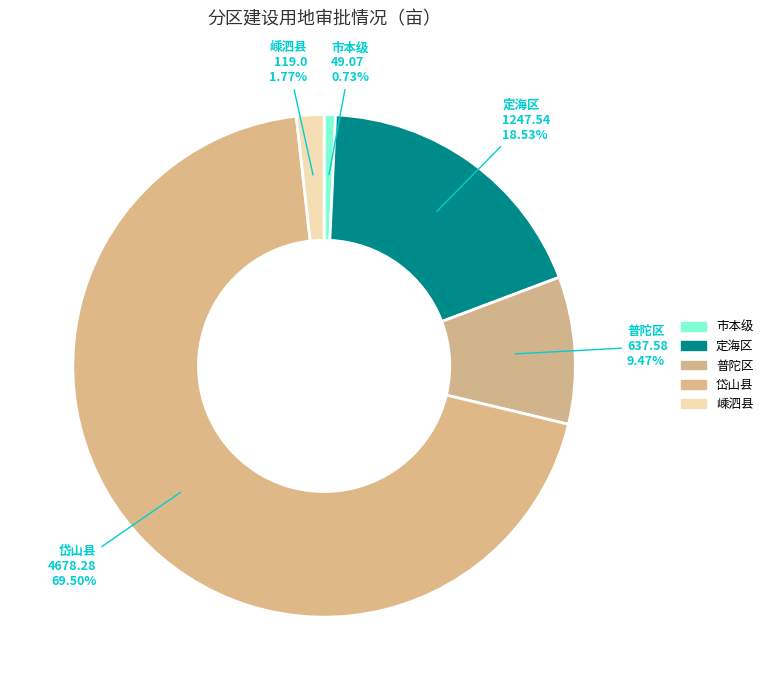

How many segments does this pie chart have?

5